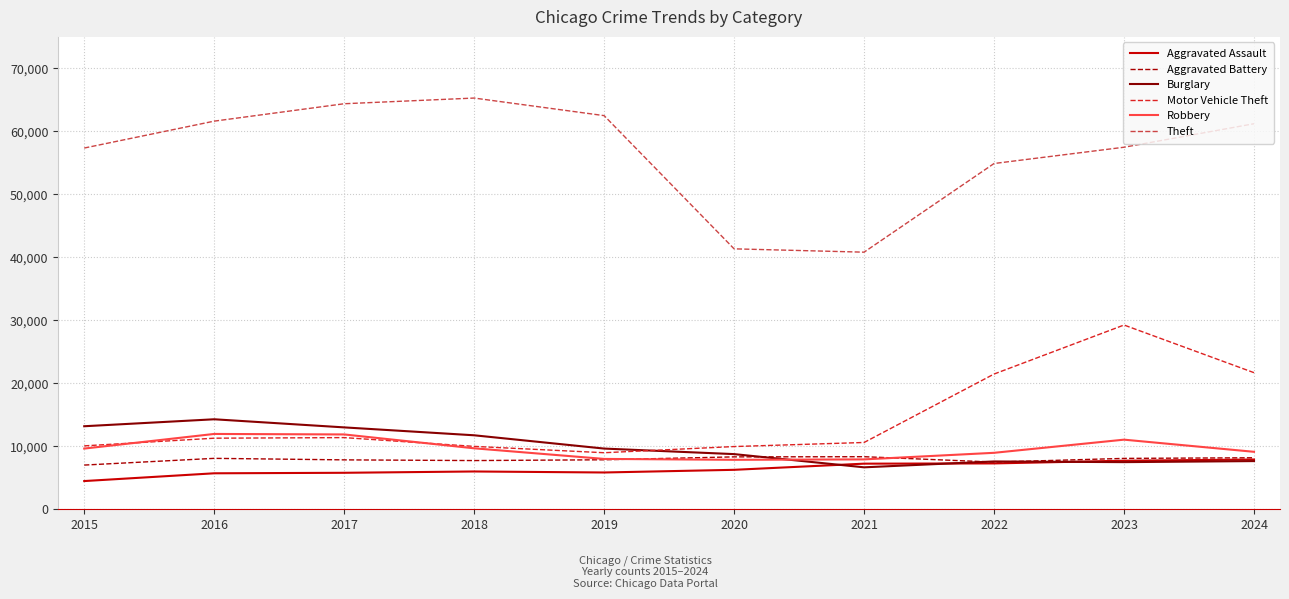

In Burglary, how many points are higher than both neighbors (excluding endpoints)?

2